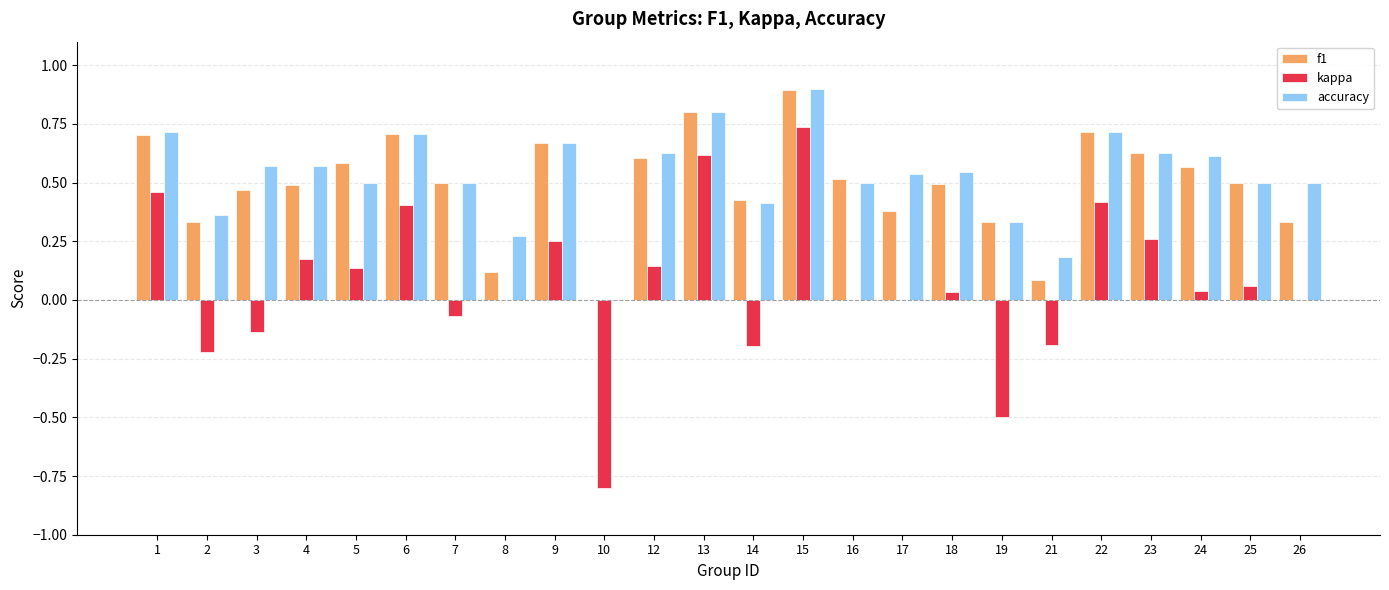

Which label corresponds to the largest value in the chart?

15